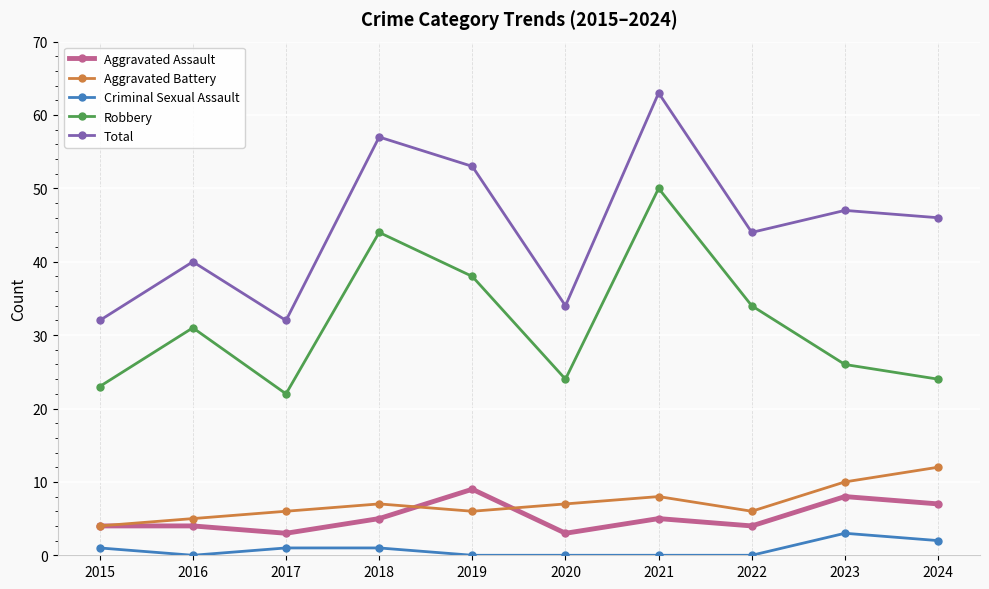

Reading right to left, what are all the values shown in this chart?

Aggravated Assault: 7	8	4	5	3	9	5	3	4	4
Aggravated Battery: 12	10	6	8	7	6	7	6	5	4
Criminal Sexual Assault: 2	3	0	0	0	0	1	1	0	1
Robbery: 24	26	34	50	24	38	44	22	31	23
Total: 46	47	44	63	34	53	57	32	40	32